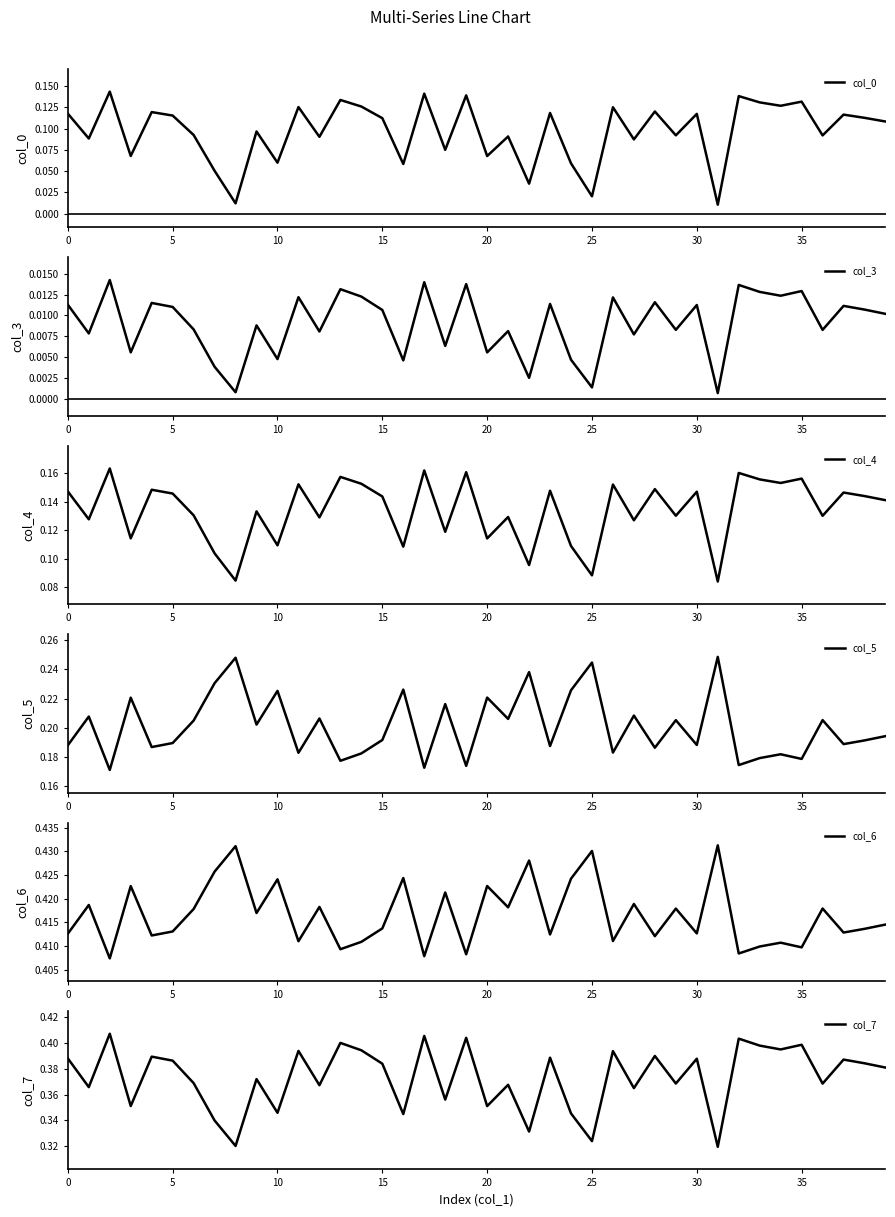

Reading right to left, what are all the values shown in this chart?

col_0: 0.1	0.1	0.1	0.1	0.1	0.1	0.1	0.1	0.0	0.1	0.1	0.1	0.1	0.1	0.0	0.1	0.1	0.0	0.1	0.1	0.1	0.1	0.1	0.1	0.1	0.1	0.1	0.1	0.1	0.1	0.1	0.0	0.1	0.1	0.1	0.1	0.1	0.1	0.1	0.1
col_3: 0.0	0.0	0.0	0.0	0.0	0.0	0.0	0.0	0.0	0.0	0.0	0.0	0.0	0.0	0.0	0.0	0.0	0.0	0.0	0.0	0.0	0.0	0.0	0.0	0.0	0.0	0.0	0.0	0.0	0.0	0.0	0.0	0.0	0.0	0.0	0.0	0.0	0.0	0.0	0.0
col_4: 0.1	0.1	0.1	0.1	0.2	0.2	0.2	0.2	0.1	0.1	0.1	0.1	0.1	0.2	0.1	0.1	0.1	0.1	0.1	0.1	0.2	0.1	0.2	0.1	0.1	0.2	0.2	0.1	0.2	0.1	0.1	0.1	0.1	0.1	0.1	0.1	0.1	0.2	0.1	0.1
col_5: 0.2	0.2	0.2	0.2	0.2	0.2	0.2	0.2	0.2	0.2	0.2	0.2	0.2	0.2	0.2	0.2	0.2	0.2	0.2	0.2	0.2	0.2	0.2	0.2	0.2	0.2	0.2	0.2	0.2	0.2	0.2	0.2	0.2	0.2	0.2	0.2	0.2	0.2	0.2	0.2
col_6: 0.4	0.4	0.4	0.4	0.4	0.4	0.4	0.4	0.4	0.4	0.4	0.4	0.4	0.4	0.4	0.4	0.4	0.4	0.4	0.4	0.4	0.4	0.4	0.4	0.4	0.4	0.4	0.4	0.4	0.4	0.4	0.4	0.4	0.4	0.4	0.4	0.4	0.4	0.4	0.4
col_7: 0.4	0.4	0.4	0.4	0.4	0.4	0.4	0.4	0.3	0.4	0.4	0.4	0.4	0.4	0.3	0.3	0.4	0.3	0.4	0.4	0.4	0.4	0.4	0.3	0.4	0.4	0.4	0.4	0.4	0.3	0.4	0.3	0.3	0.4	0.4	0.4	0.4	0.4	0.4	0.4